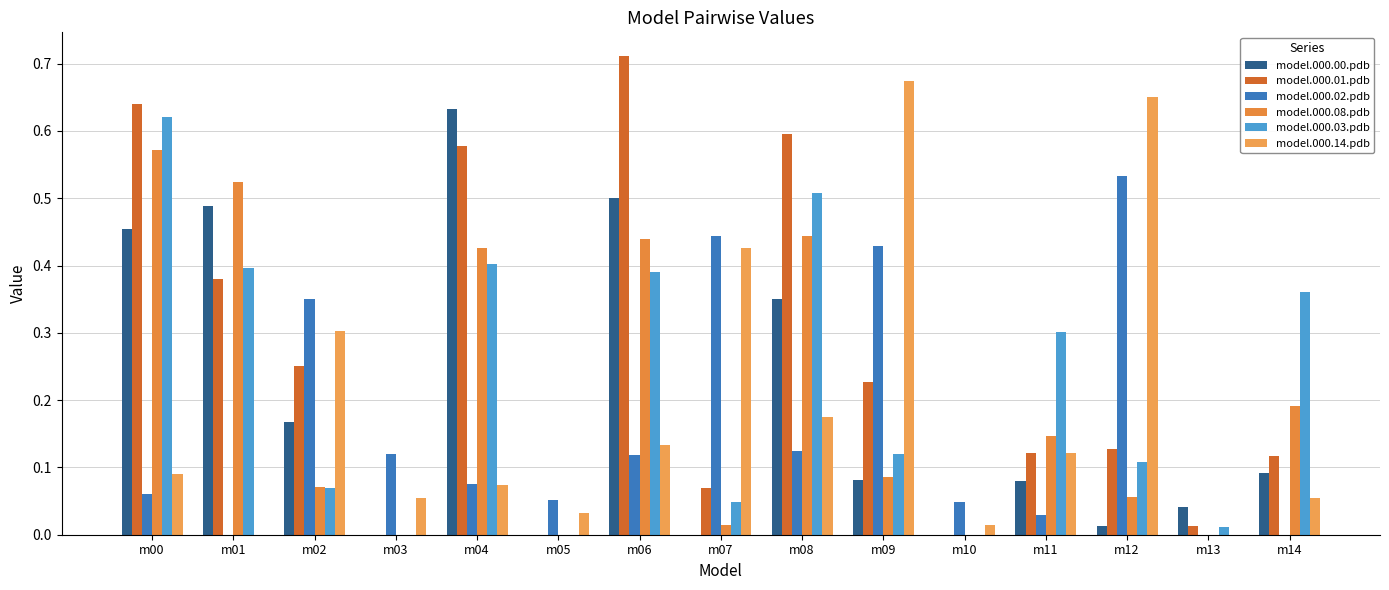

How many series are shown in this chart?

6